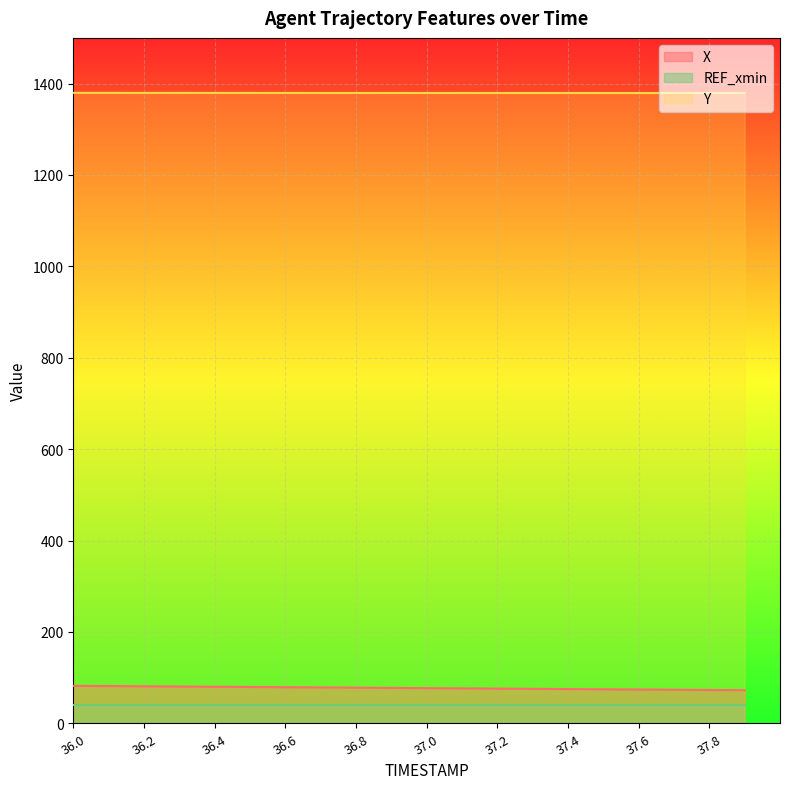

Which category has the highest value in the X series?

36.0